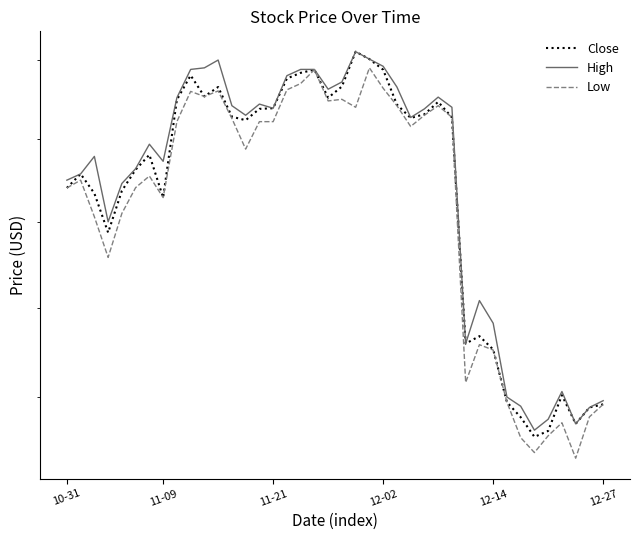

Between 31 and 11, which is larger?

11